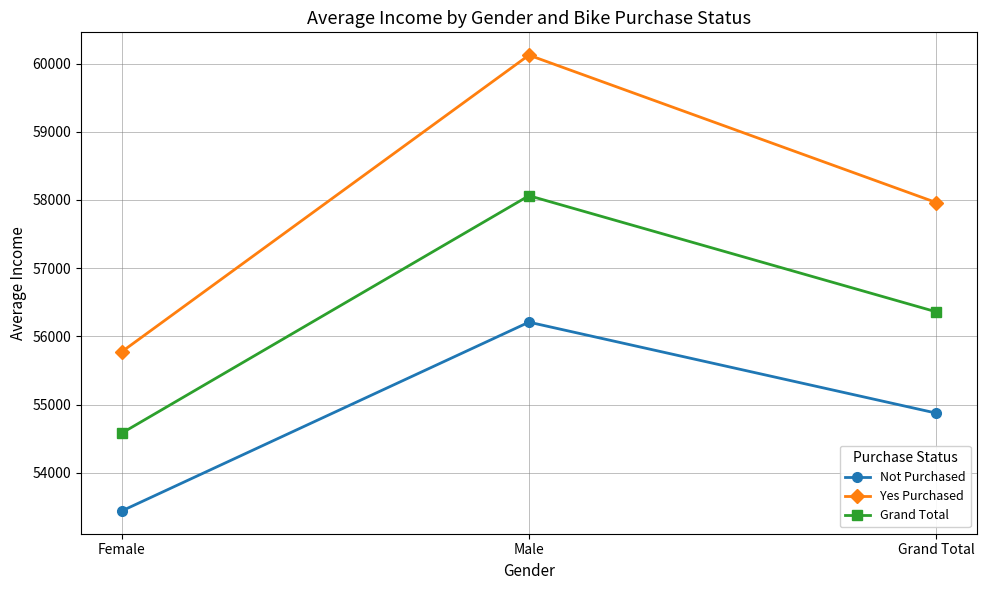

Rank the series by their average value, from lowest to highest.

Not Purchased, Grand Total, Yes Purchased